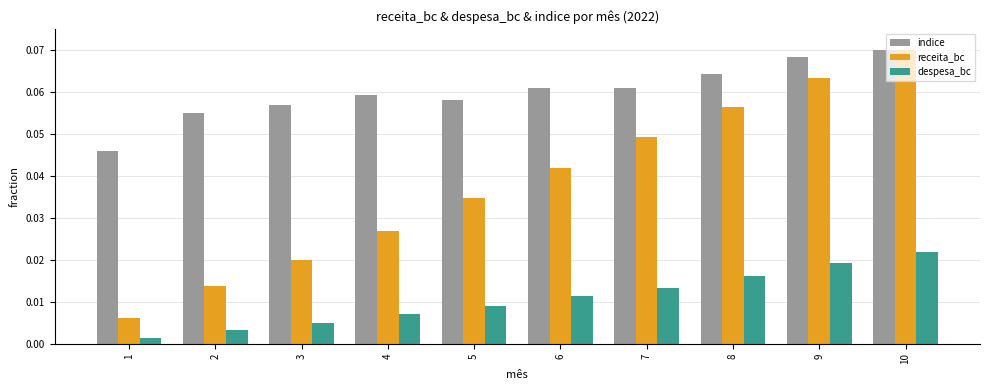

What are all the series names shown in the legend?

indice, receita_bc, despesa_bc